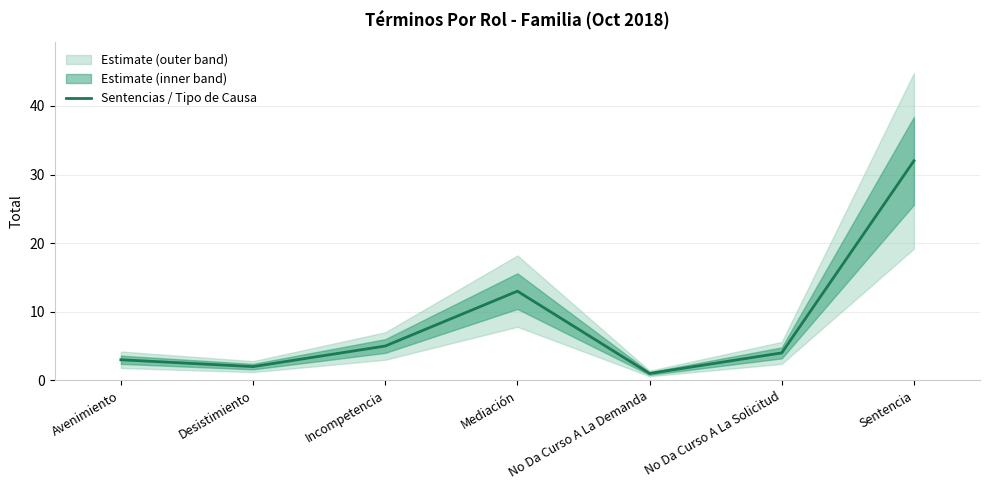

What is the value of the 4th point from the left?

13